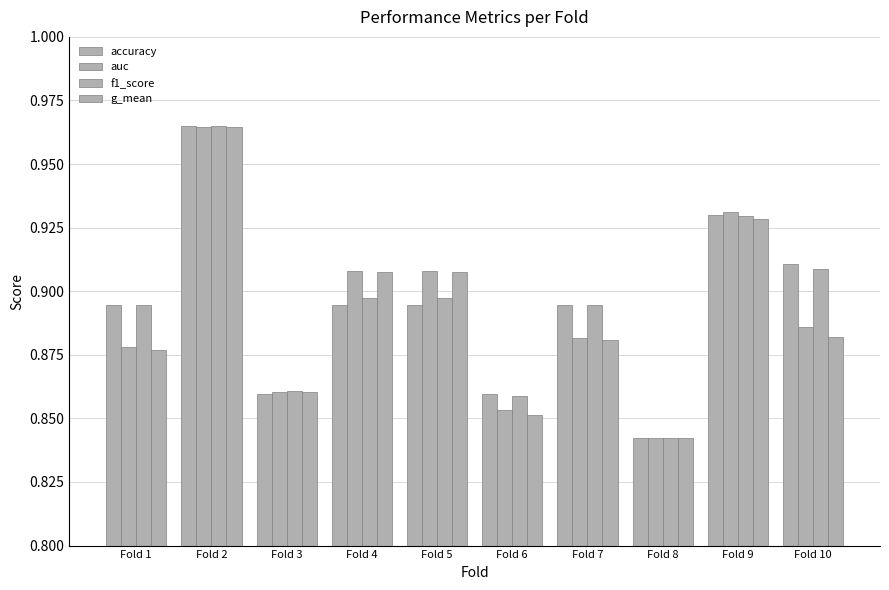

At which label is auc closest to 0?

Fold 8